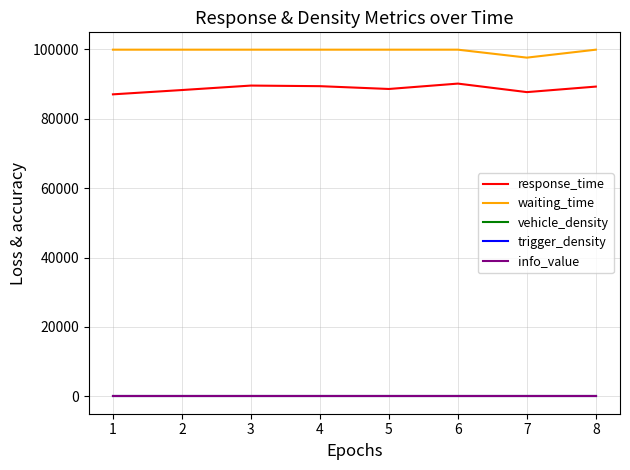

Count the vehicle_density values in the range 0 to 1.

8